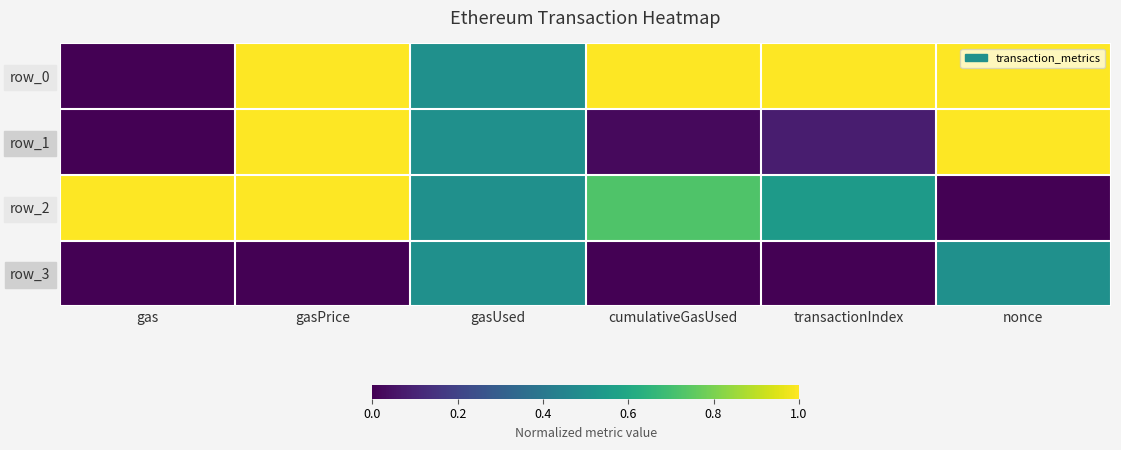

What is the sum of all row_3 values?

1.0